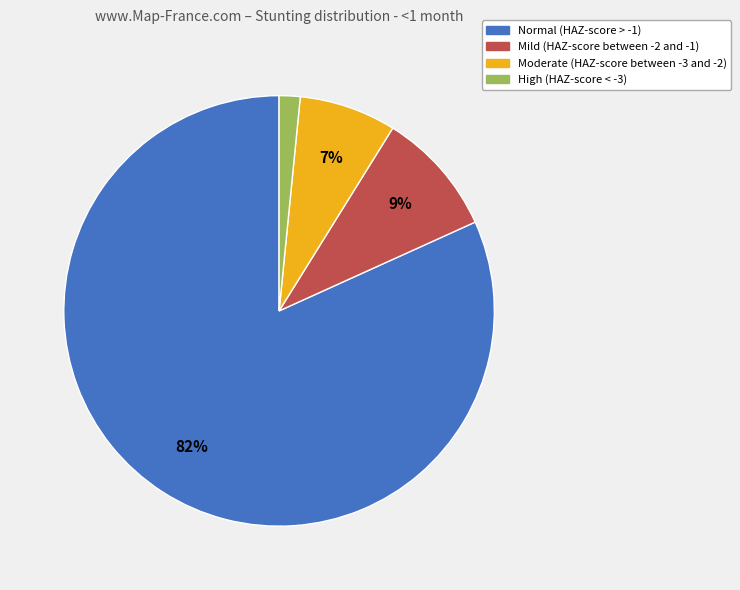

How many slices are in this pie chart?

4